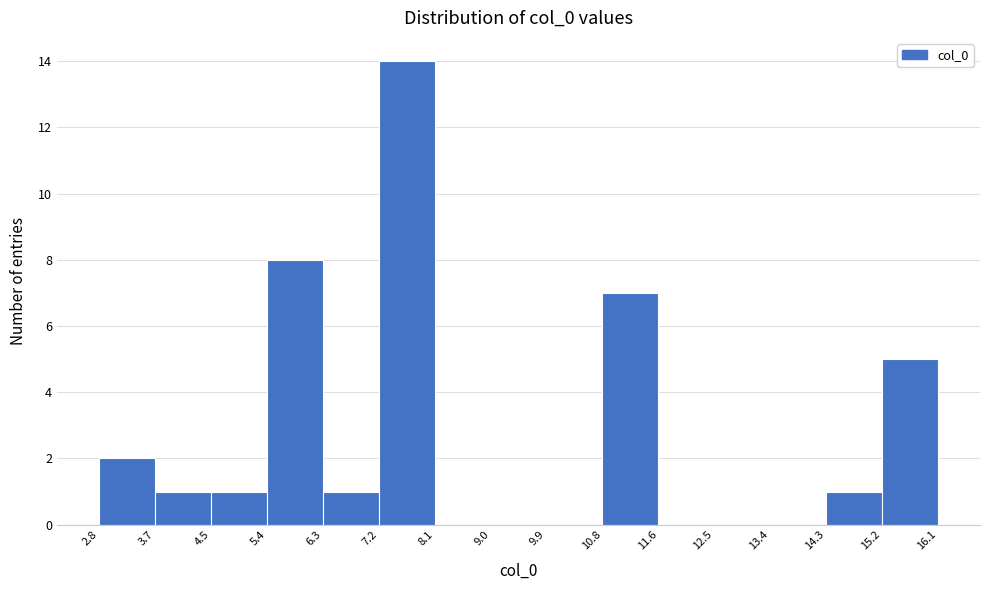

Reading left to right, list every bar in this chart as the range it spans on the x-axis followed by its height. The values are not printed on the chart, so give them approximately, as read against the axis.

2.8 to 3.7: 2
3.7 to 4.5: 1
4.5 to 5.4: 1
5.4 to 6.3: 8
6.3 to 7.2: 1
7.2 to 8.1: 14
8.1 to 9.0: 0
9.0 to 9.9: 0
9.9 to 10.8: 0
10.8 to 11.6: 7
11.6 to 12.5: 0
12.5 to 13.4: 0
13.4 to 14.3: 0
14.3 to 15.2: 1
15.2 to 16.1: 5